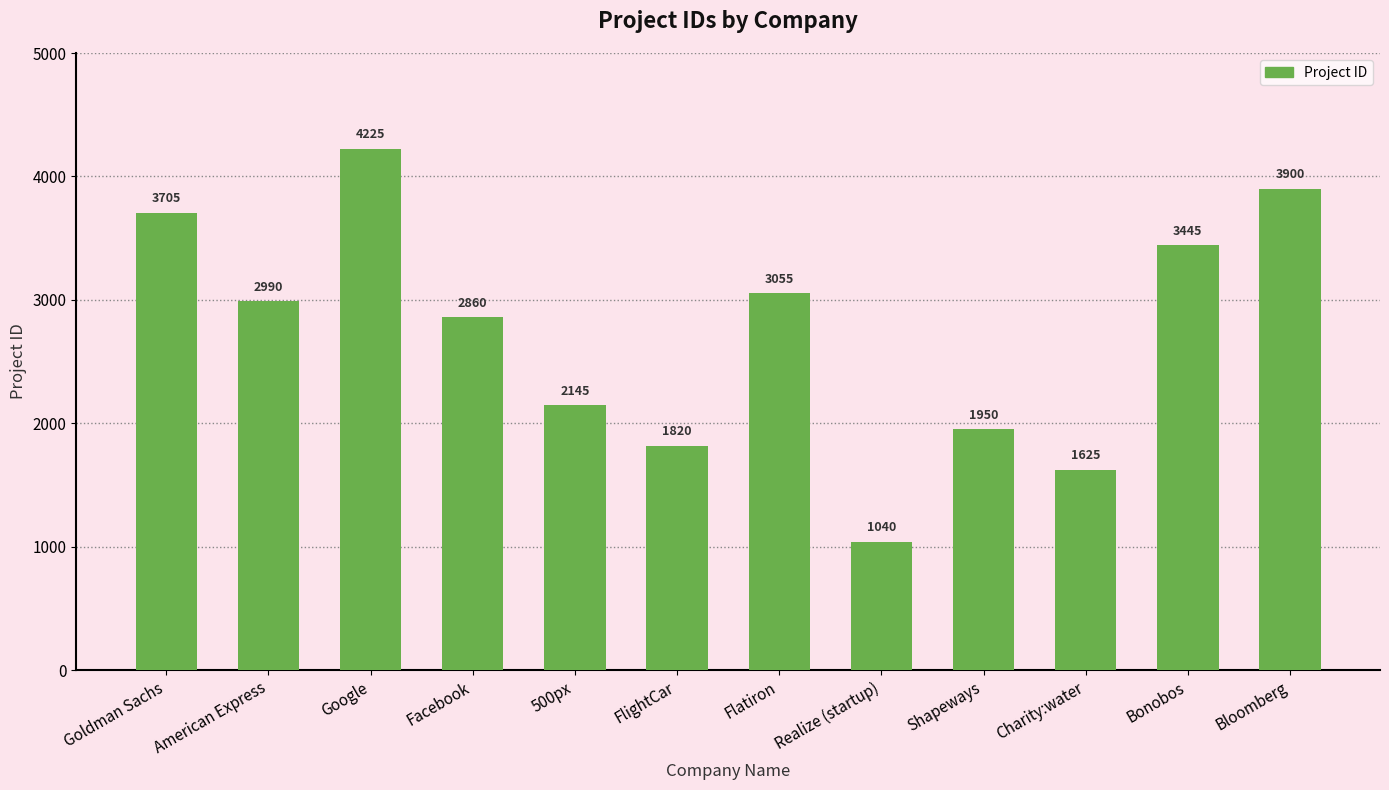

Rank the categories by value from lowest to highest.

Realize (startup), Charity:water, FlightCar, Shapeways, 500px, Facebook, American Express, Flatiron, Bonobos, Goldman Sachs, Bloomberg, Google